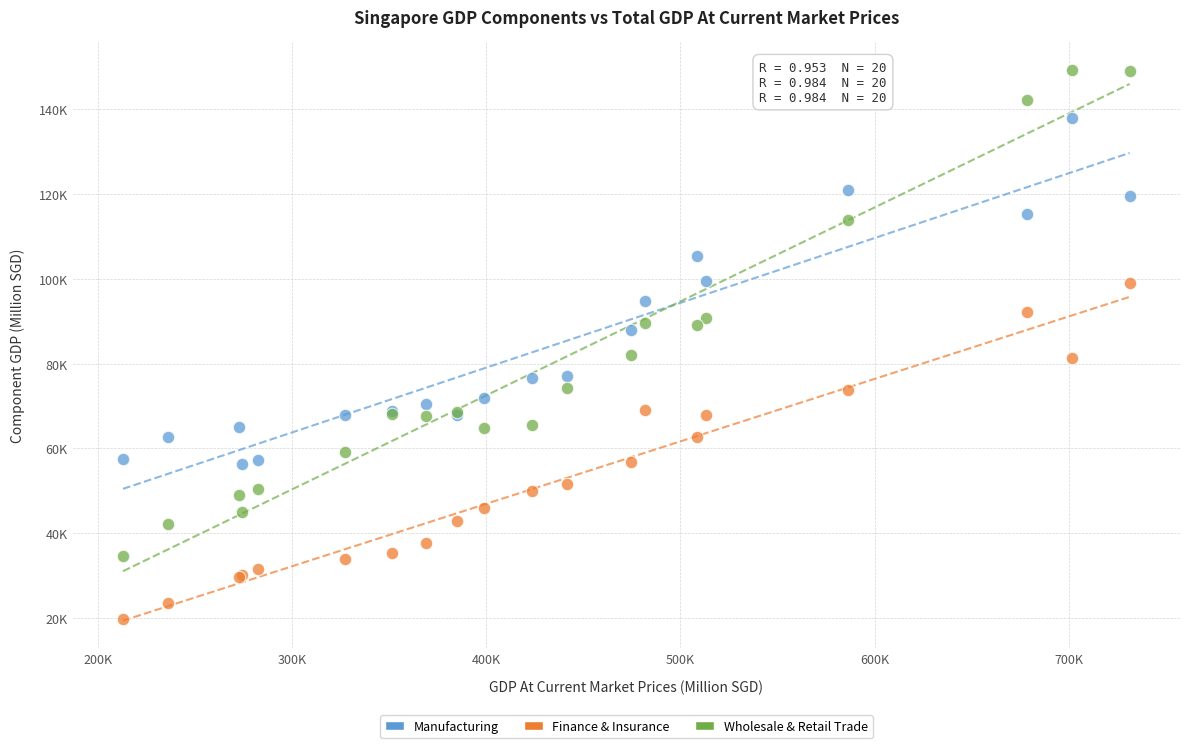

Which series reaches the minimum Y coordinate?

Finance & Insurance